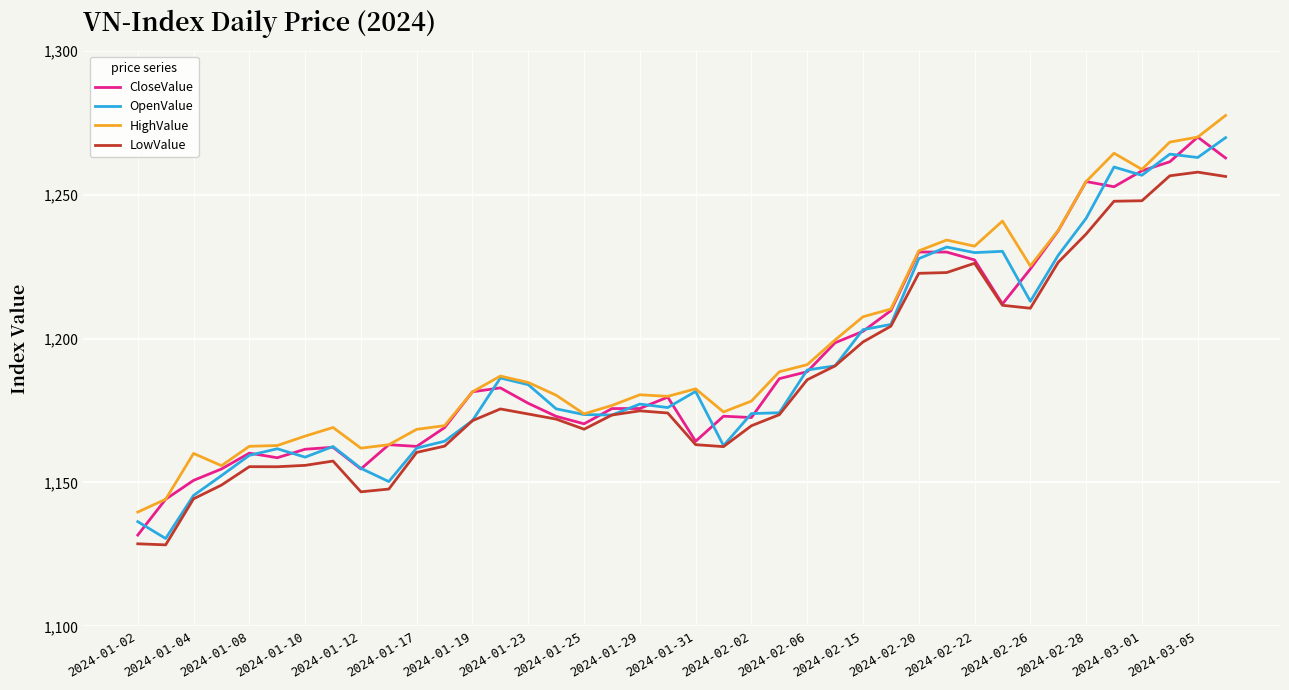

What is the smallest value displayed?

1128.3